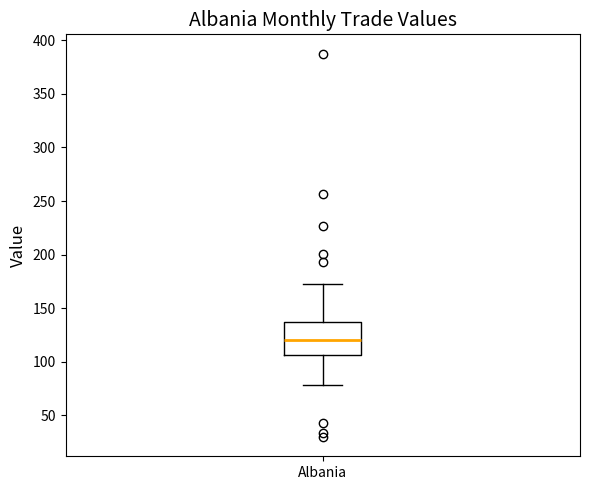

Transcribe this box plot: give where the median line is, the range the box spans, and where the two whiskers end, as read against the y-axis. The values are not printed on the chart, so give them approximately, as read against the axis.

median 120, box 105 to 135, whiskers 80 to 175